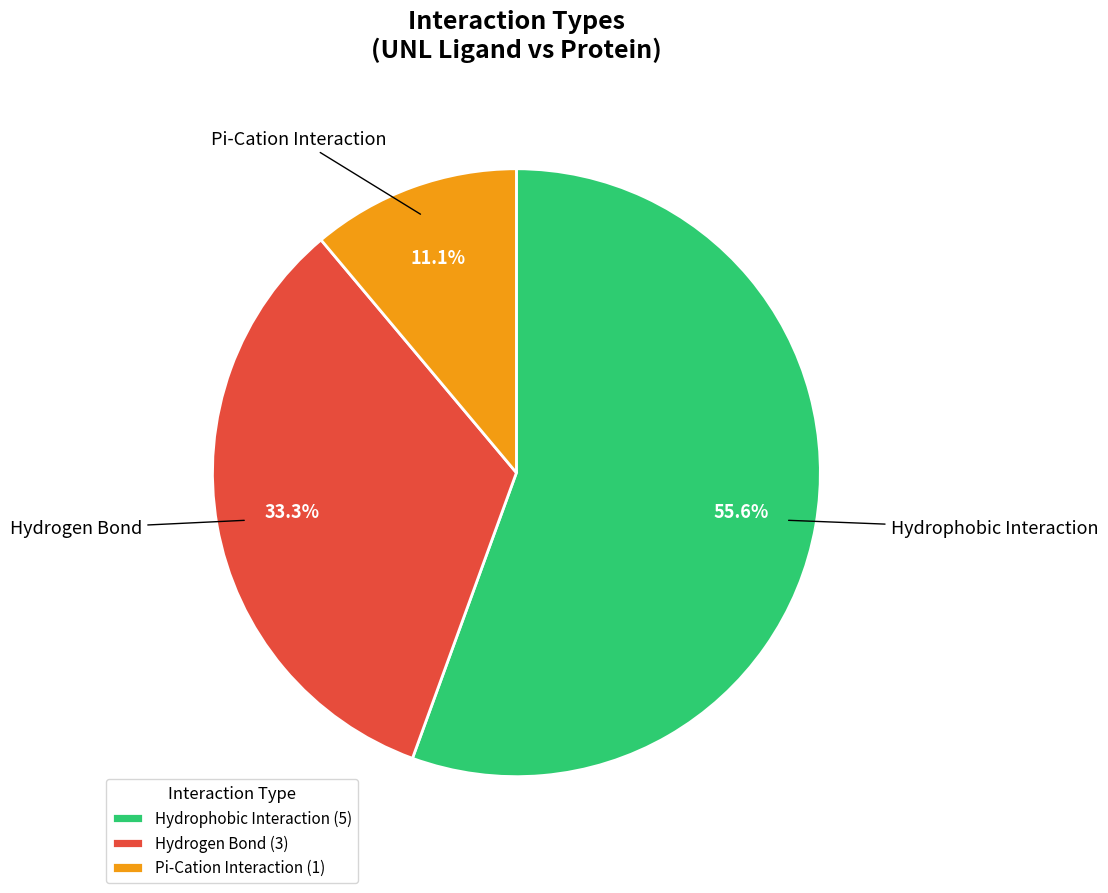

How many slices are in this pie chart?

3